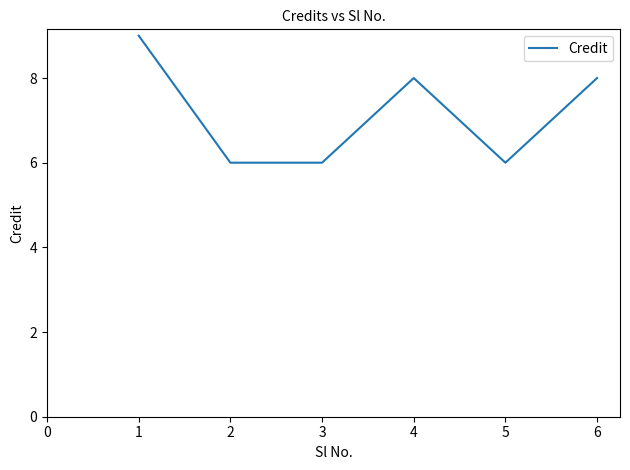

Count the number of data series in this chart.

1